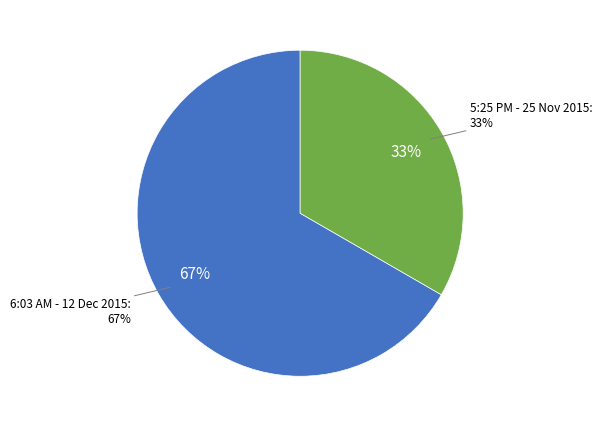

To the nearest percent, what is the average slice percentage?

50%